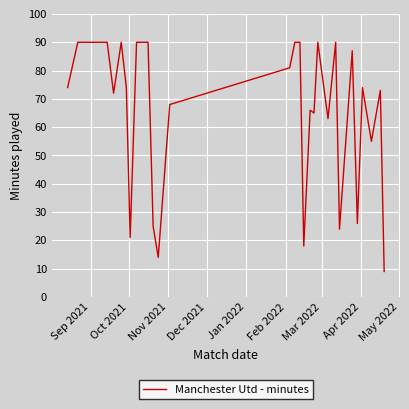

What is the difference between the maximum and minimum values?

81